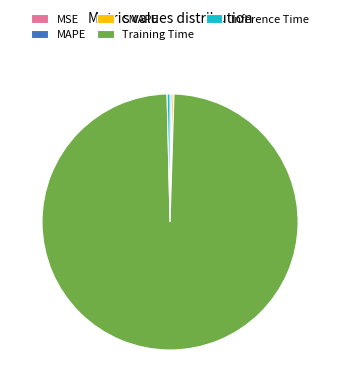

Is it true that Training Time is 99% of the pie?

True